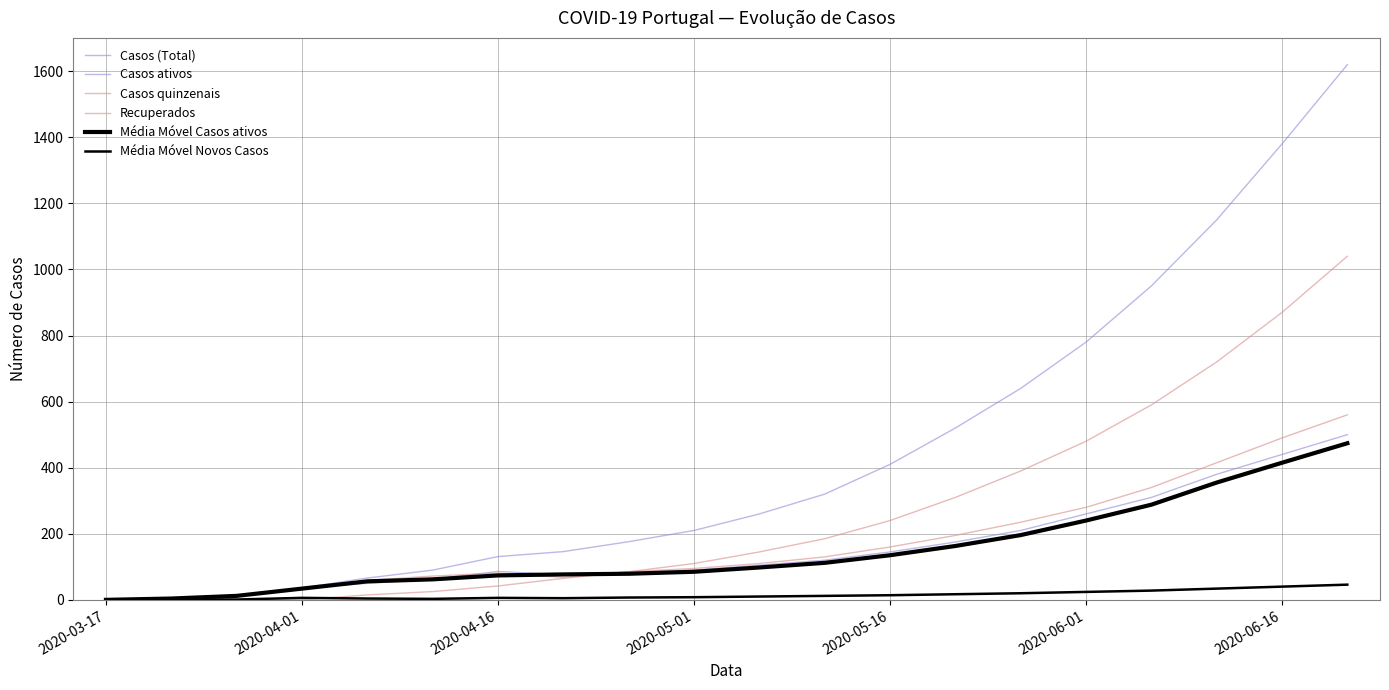

Does the chart display data point markers on the line(s)?

No